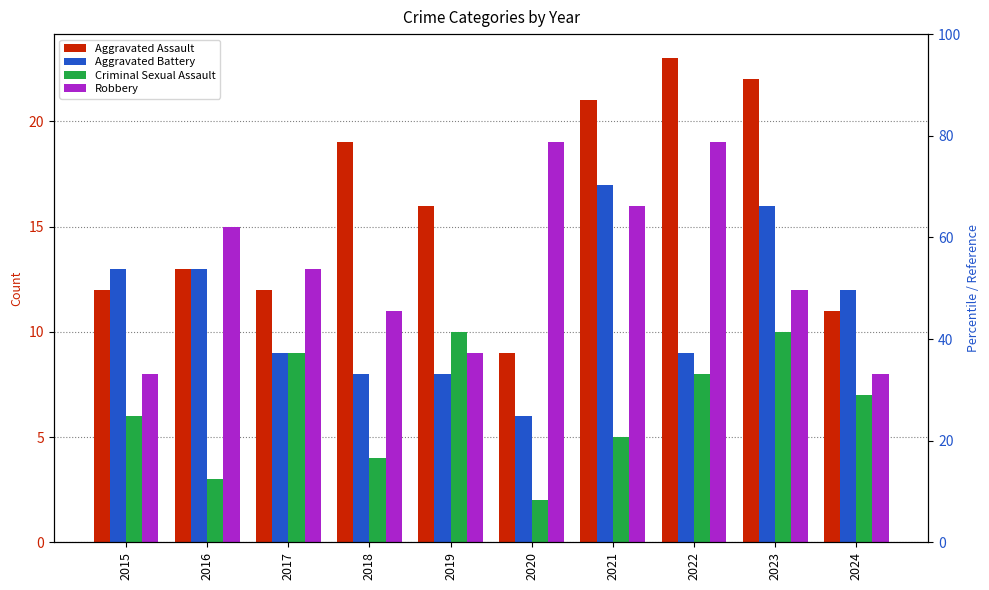

Rank the series by their maximum value, from highest to lowest.

Aggravated Assault, Robbery, Aggravated Battery, Criminal Sexual Assault